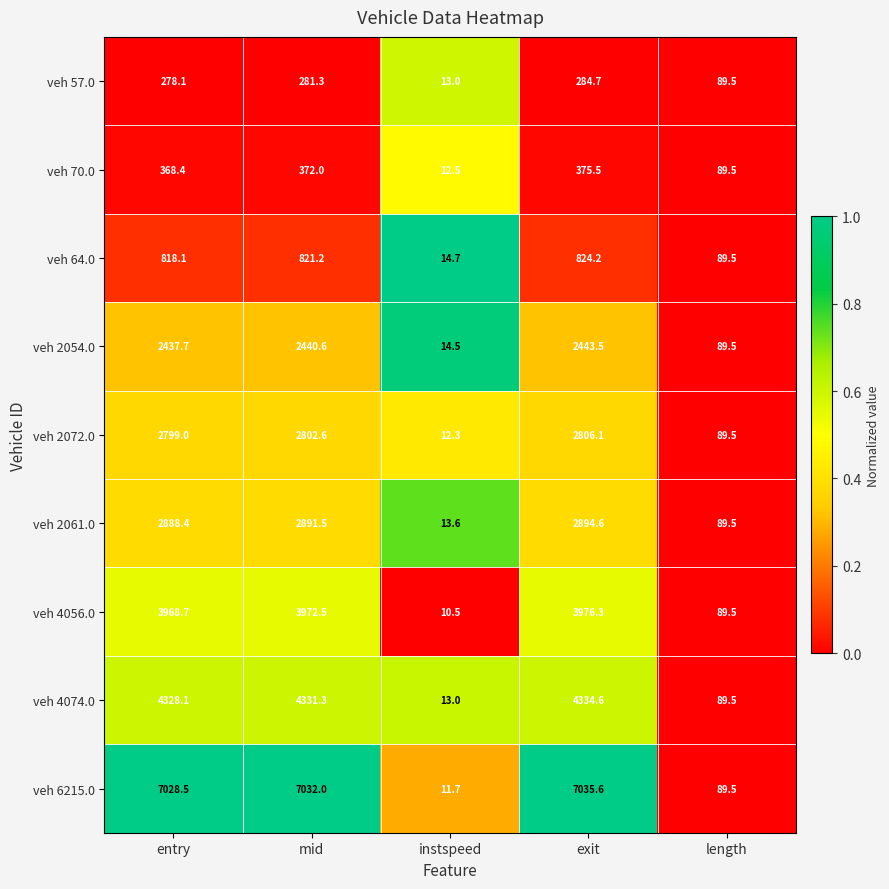

What is the difference between the second highest and minimum values in the veh 64.0 series?

806.5